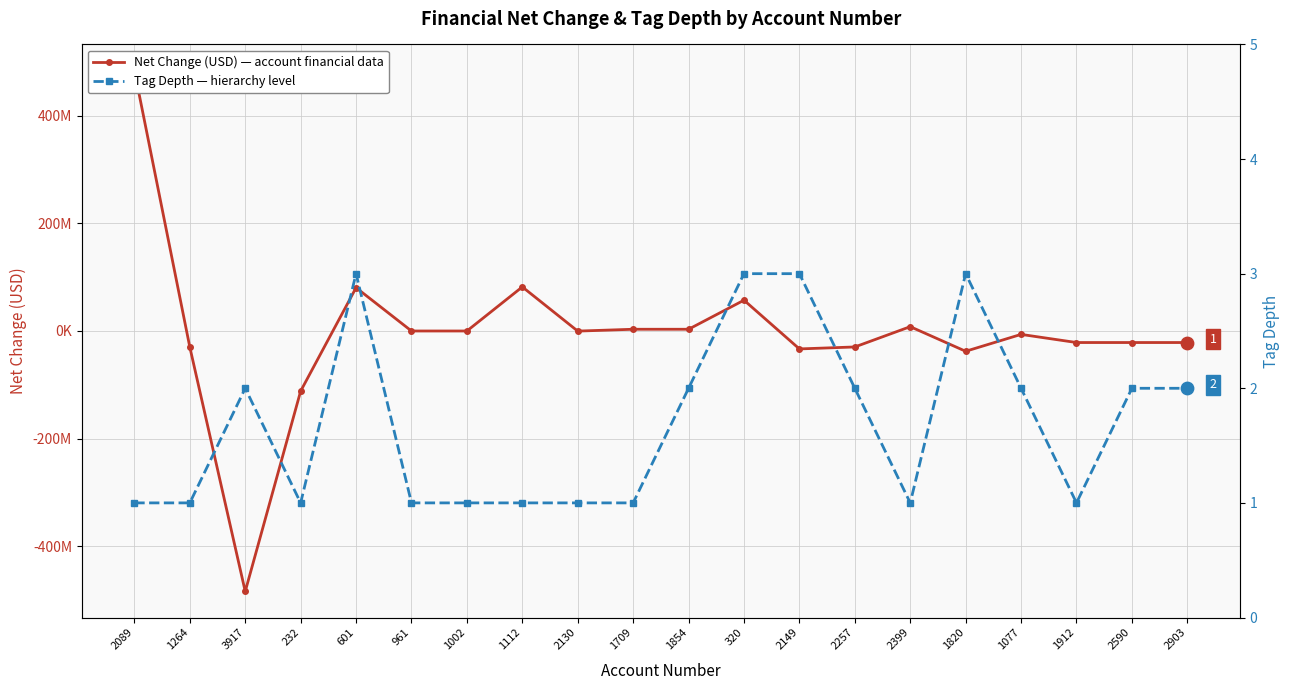

What are all the series names shown in the legend?

Net Change (USD), Tag Depth